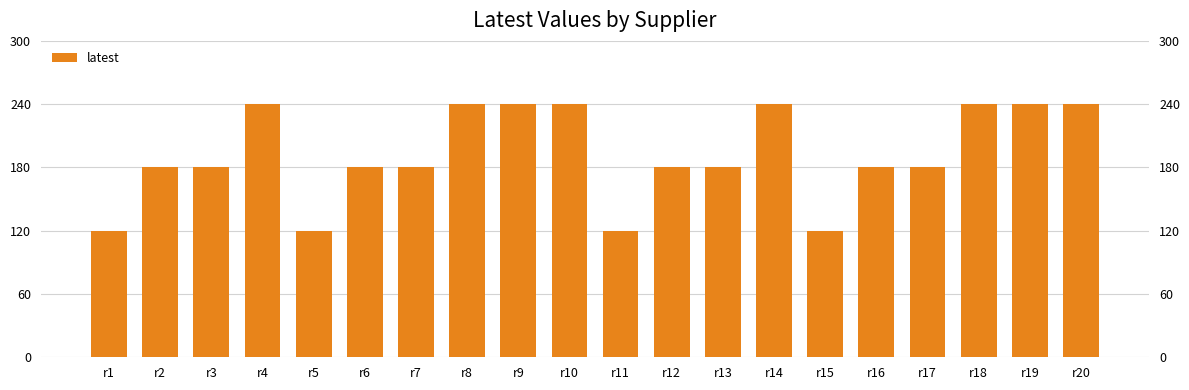

What is the minimum value shown in the chart?

120